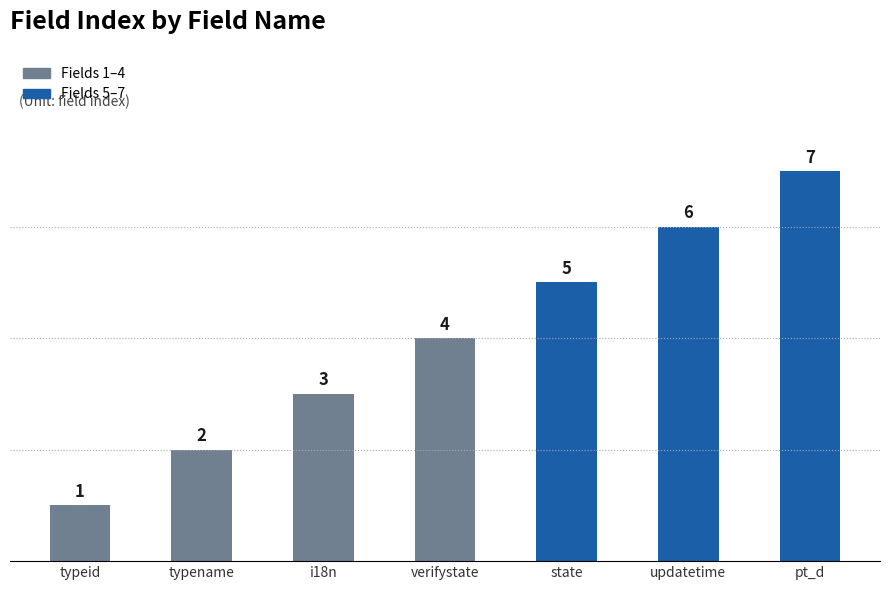

Reading left to right, extract all data points from this chart.

typeid=1	typename=2	i18n=3	verifystate=4	state=5	updatetime=6	pt_d=7